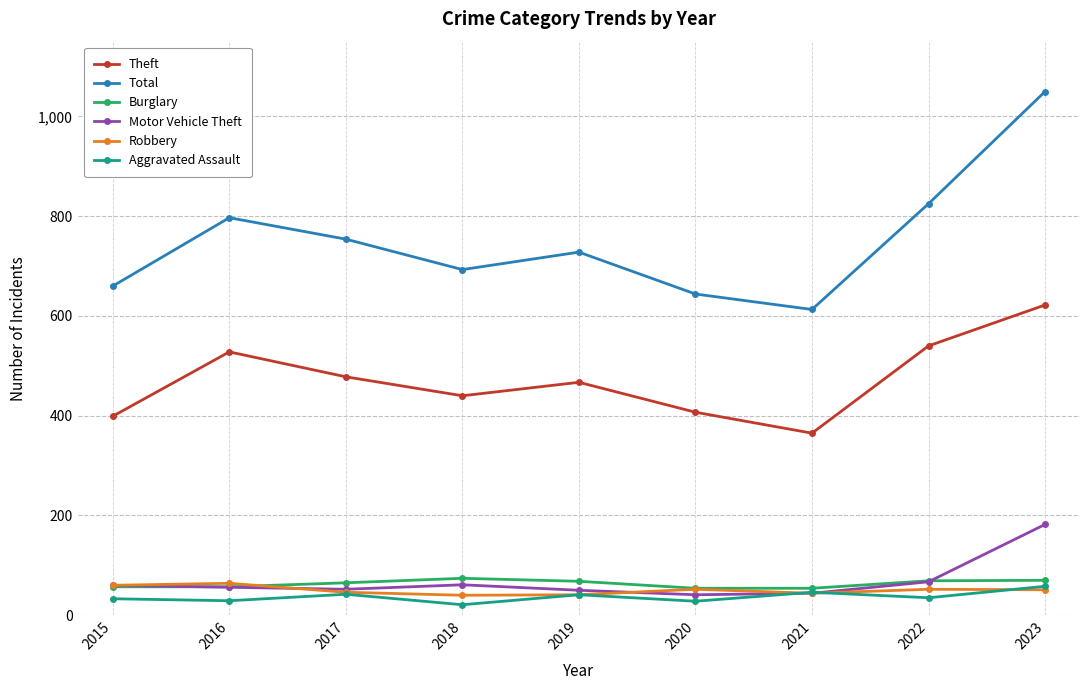

Which category has the highest value across all series?

2023